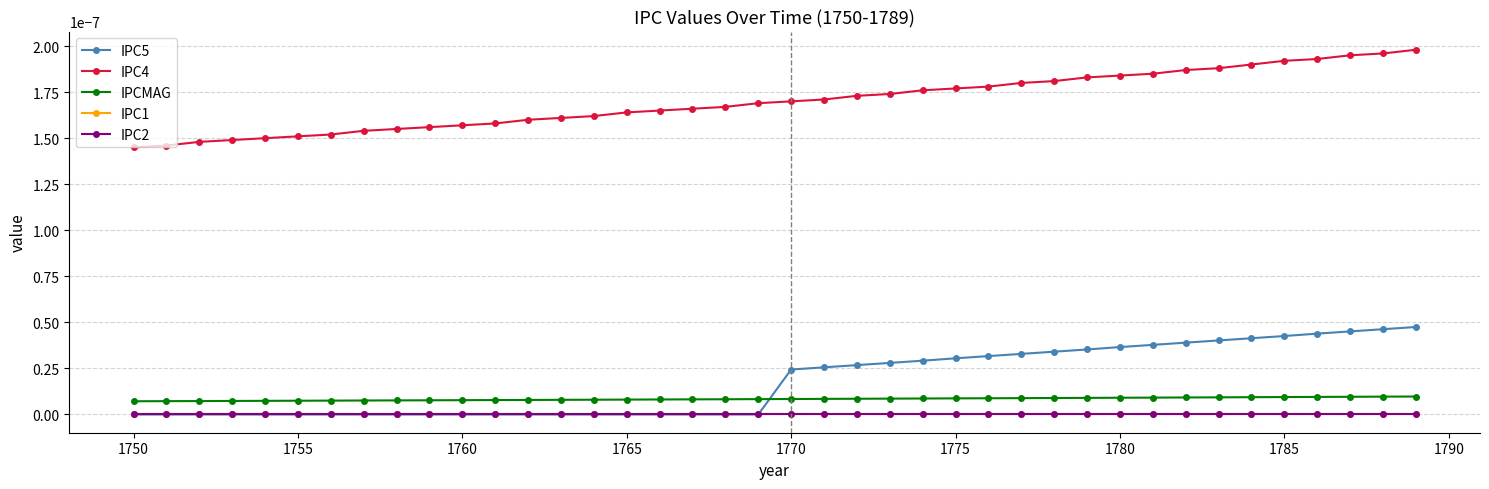

Is this an area chart (filled region under the line)?

No